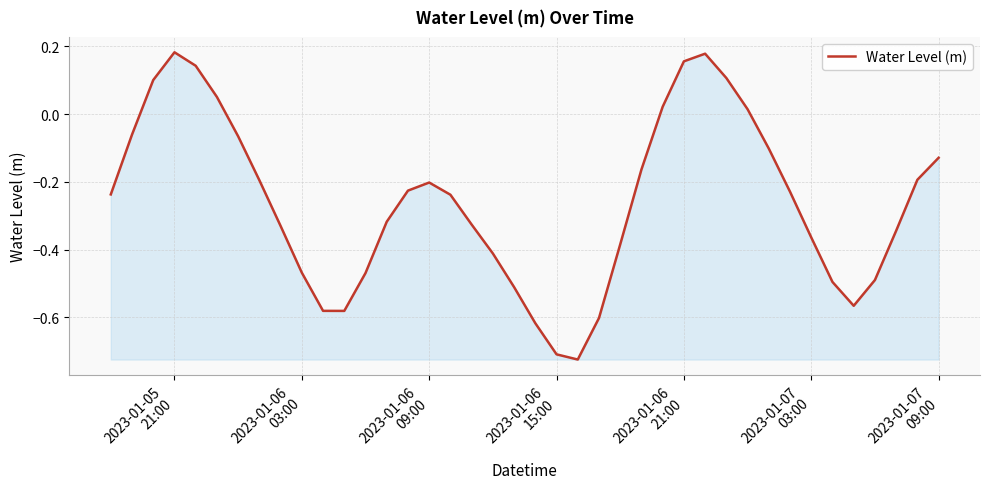

What is the difference between the maximum and minimum values?

0.9